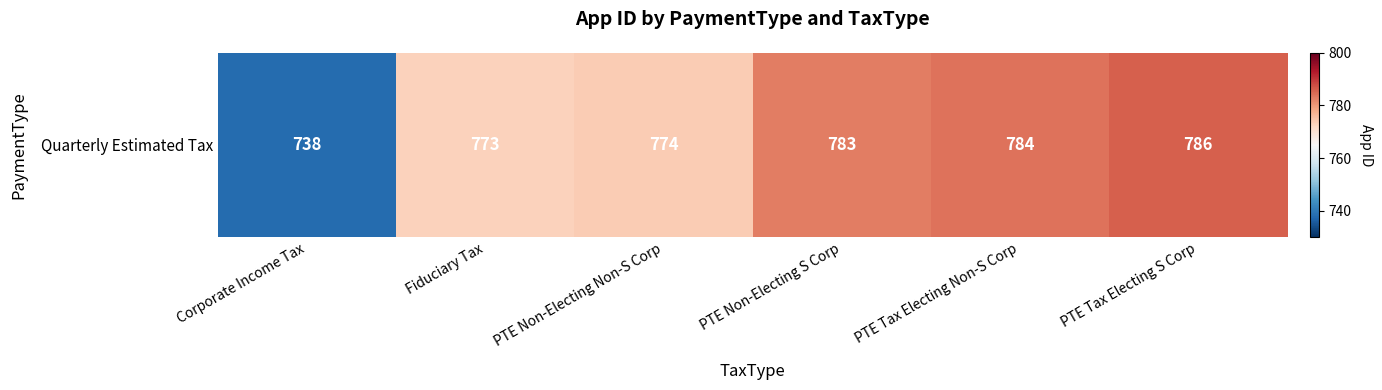

Count the number of categories in the chart.

6